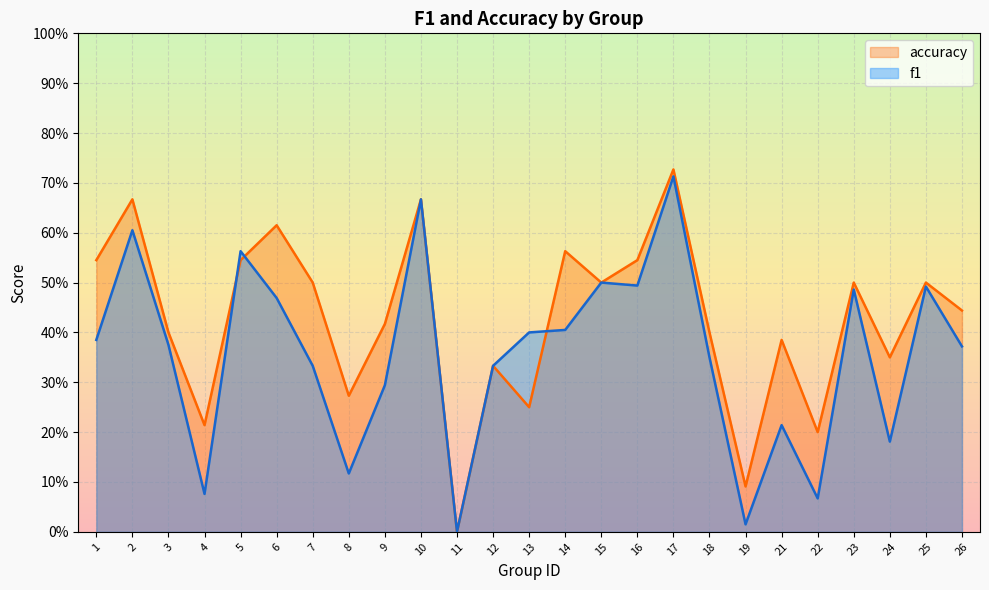

List the labels in order of f1 value, largest first.

17, 10, 2, 5, 15, 16, 25, 23, 6, 14, 13, 1, 3, 26, 18, 7, 12, 9, 21, 24, 8, 4, 22, 19, 11